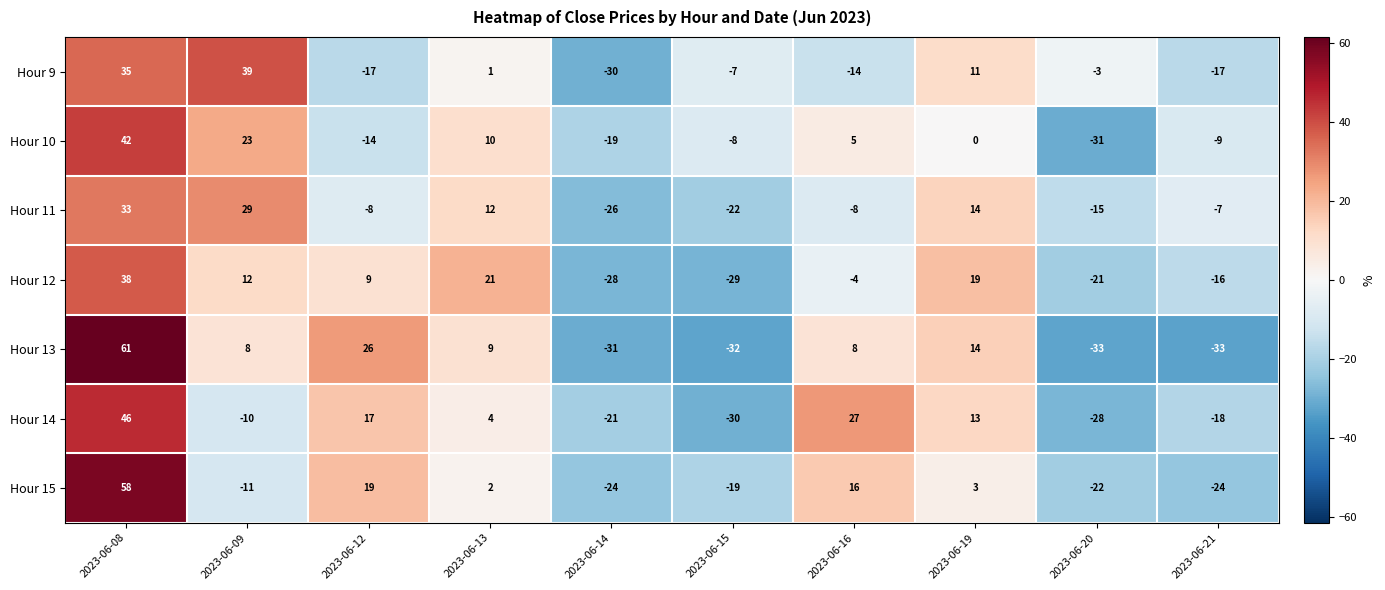

Which category has the lowest value in the Hour 14 series?

2023-06-15